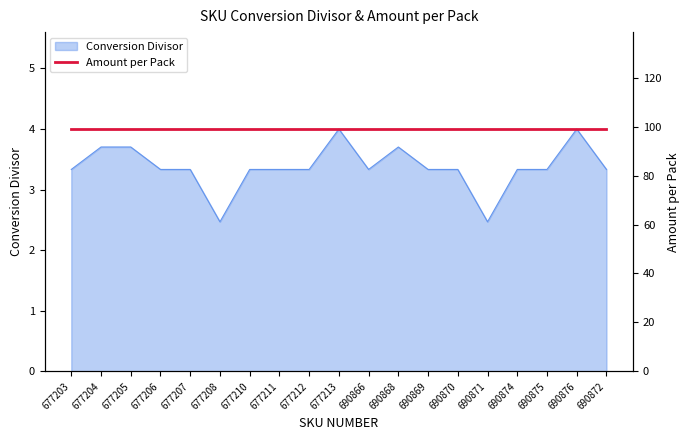

Rank the categories by value from highest to lowest.

677213, 690876, 677204, 677205, 690868, 677203, 677206, 677207, 677210, 677211, 677212, 690866, 690869, 690870, 690874, 690875, 690872, 677208, 690871